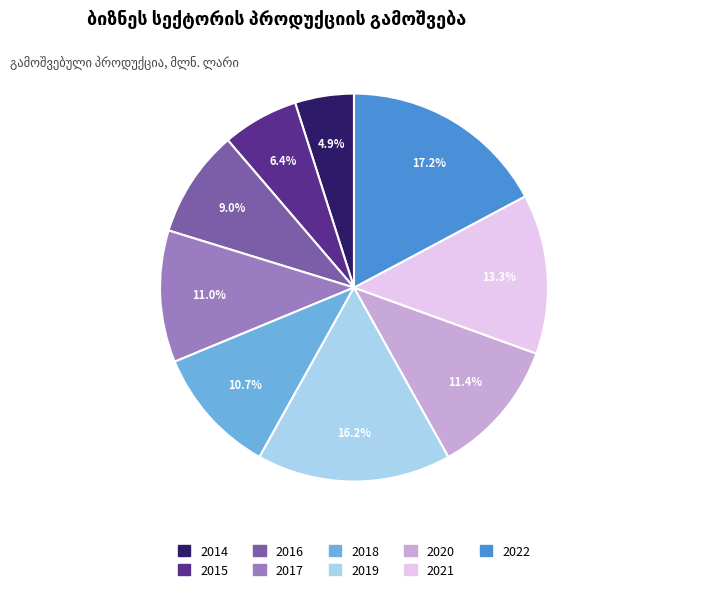

Is there any slice that represents more than half of the pie?

No